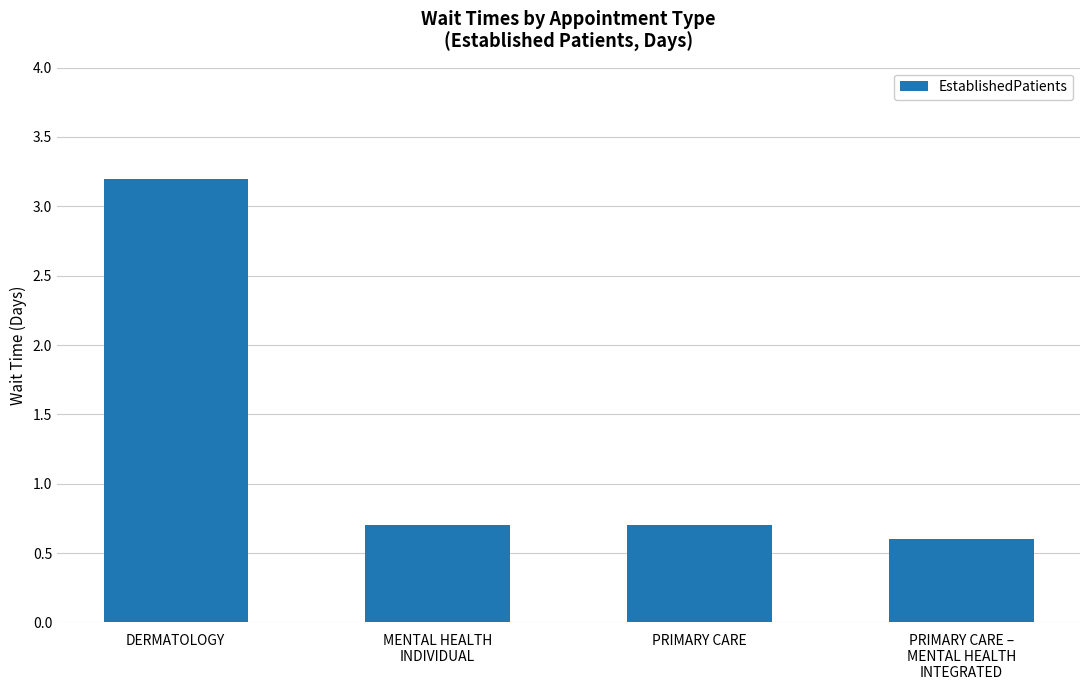

Reading right to left, transcribe all the data shown in this chart.

PRIMARY CARE –
MENTAL HEALTH
INTEGRATED=0.6	PRIMARY CARE=0.7	MENTAL HEALTH
INDIVIDUAL=0.7	DERMATOLOGY=3.2